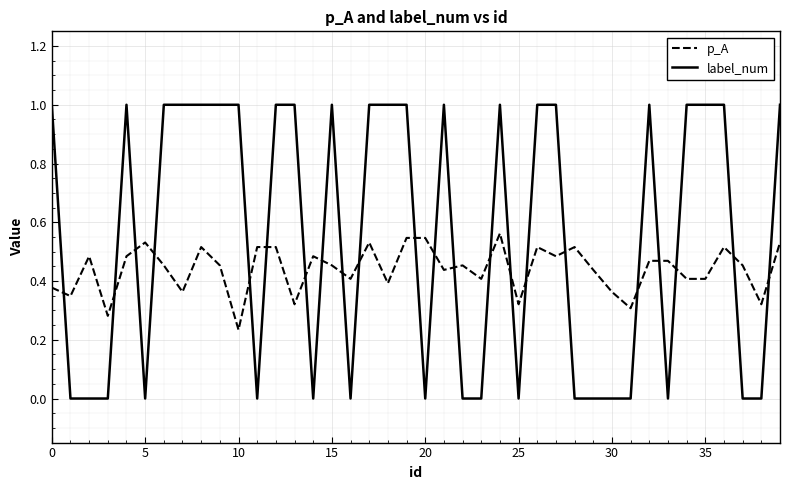

Is this an area chart (filled region under the line)?

No